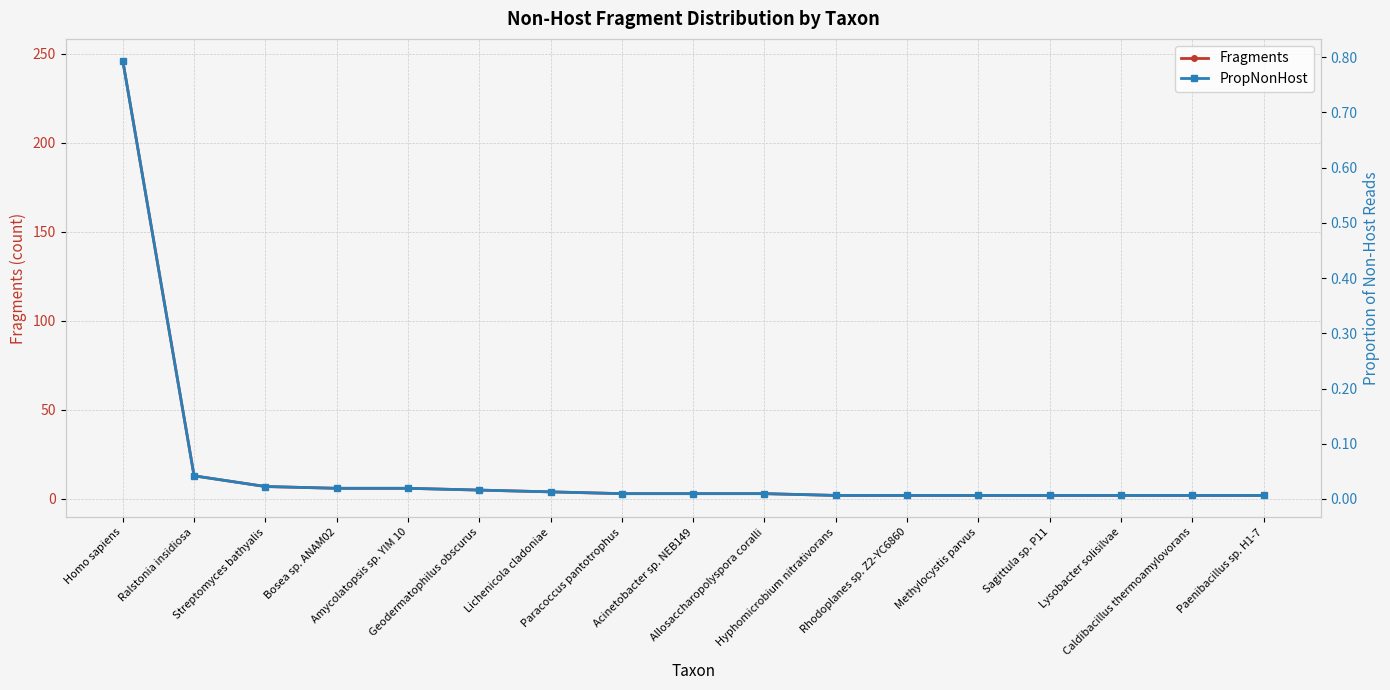

How many lines are shown in the chart?

2